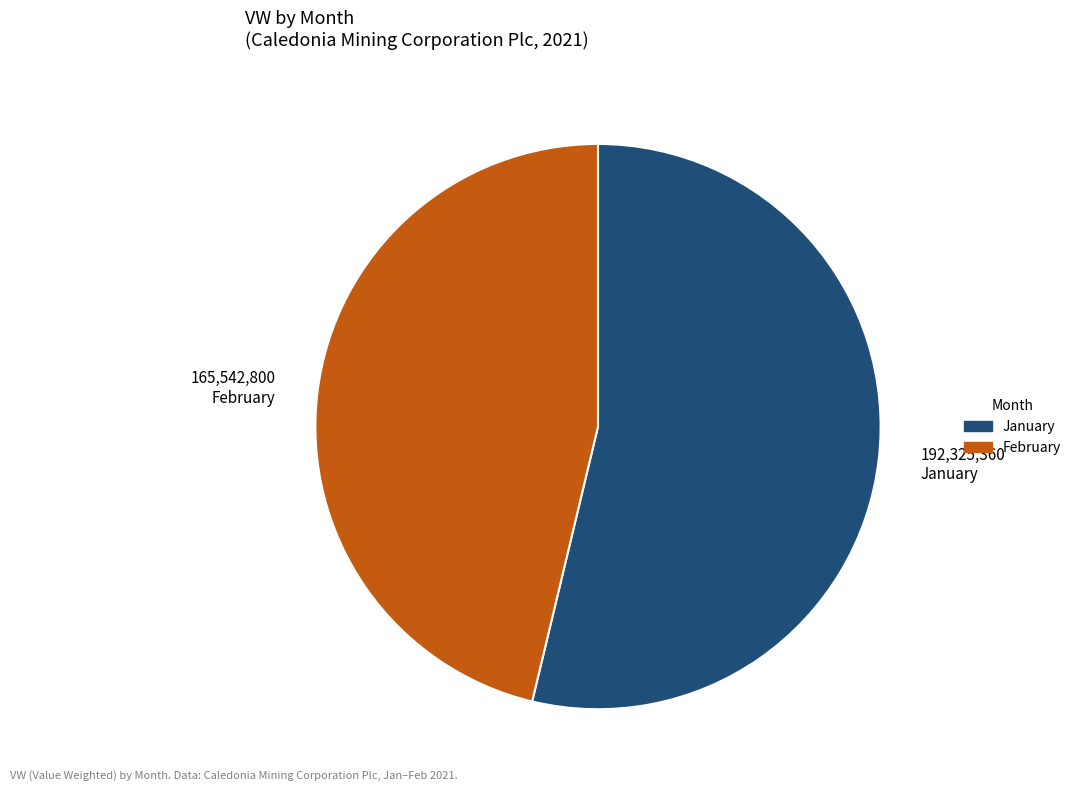

What is the smallest slice in the pie chart?

165,542,800 February